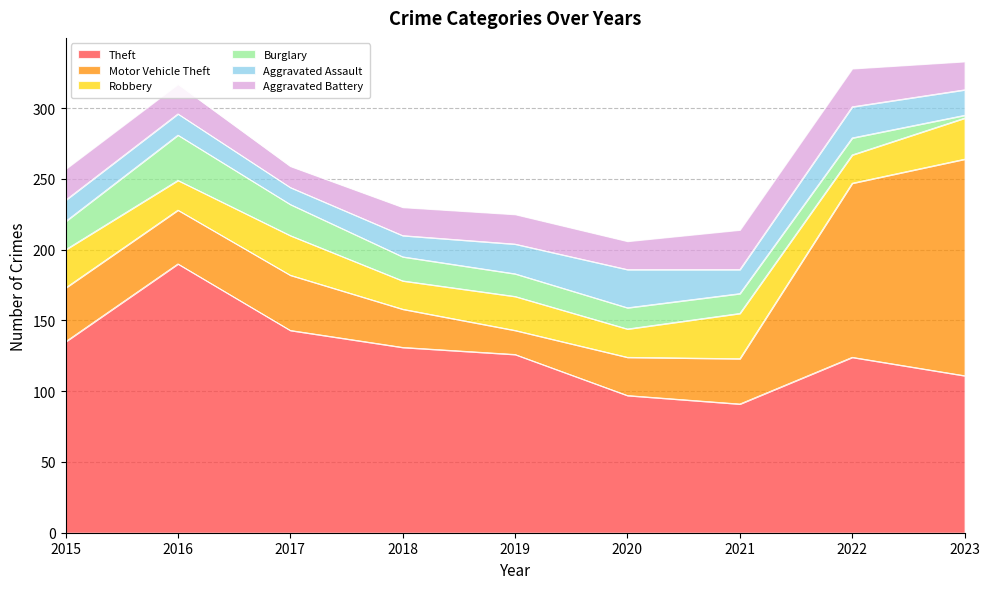

What is the value of the Robbery point at the 7th from the left?

32